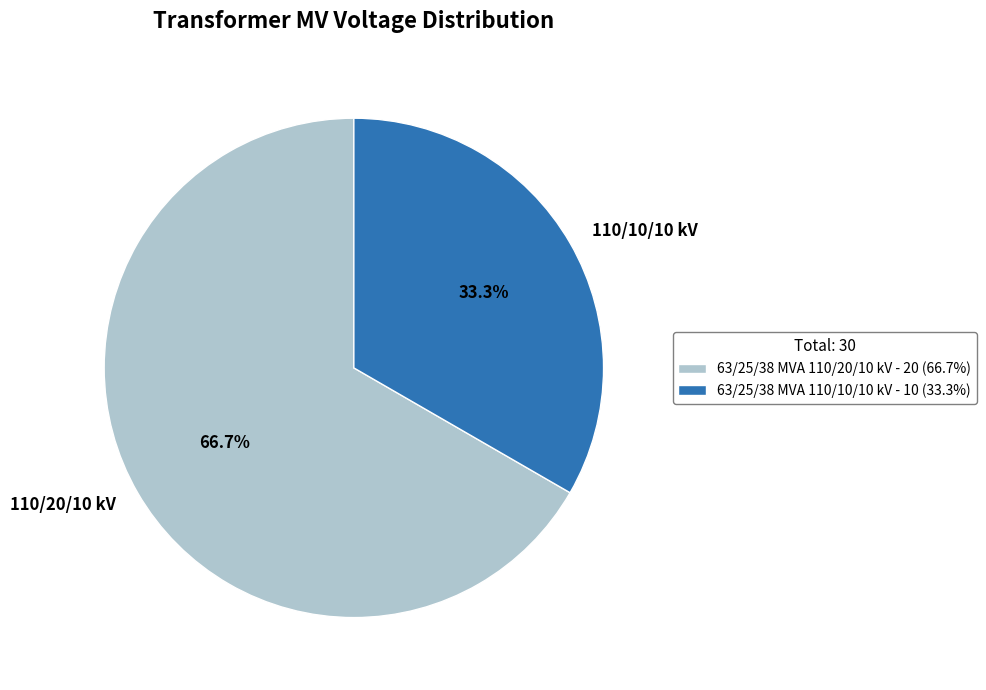

Does 63/25/38 MVA 110/20/10 kV account for over 50% of the chart?

Yes